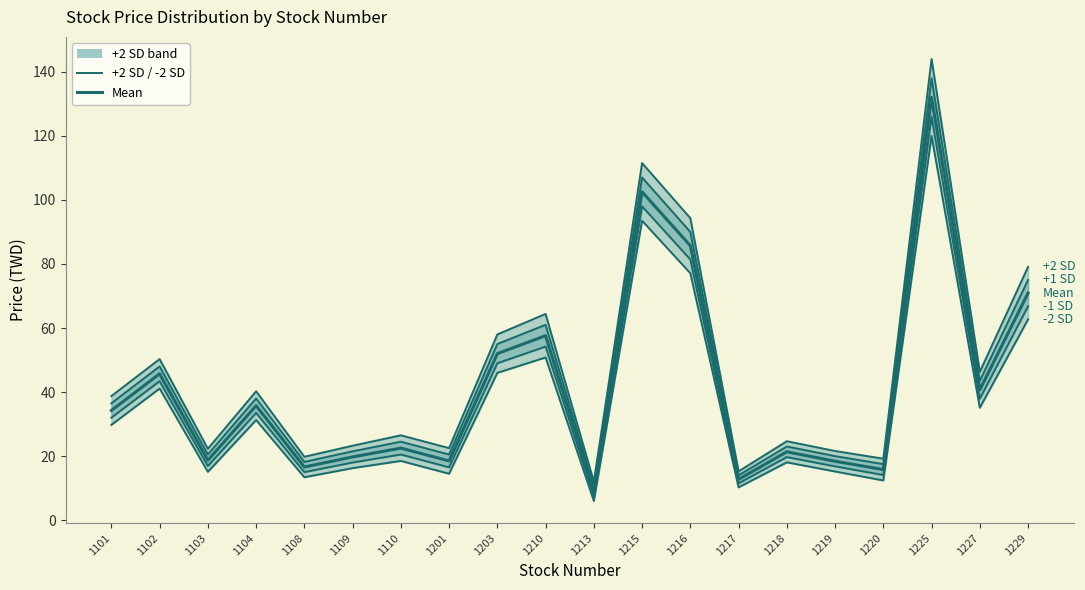

The -2 SD series shows 18.1 at 1218. True or false?

True